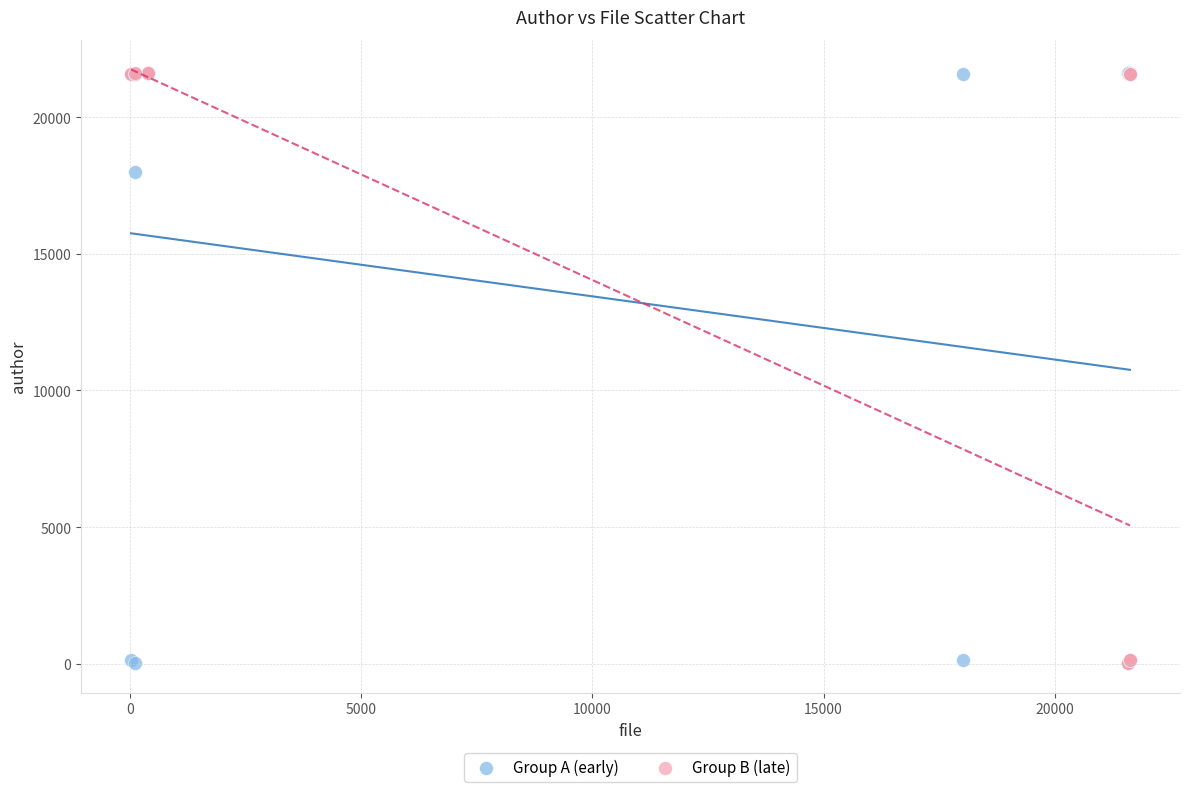

What are all the series names shown in the legend?

Group A (early), Group B (late)